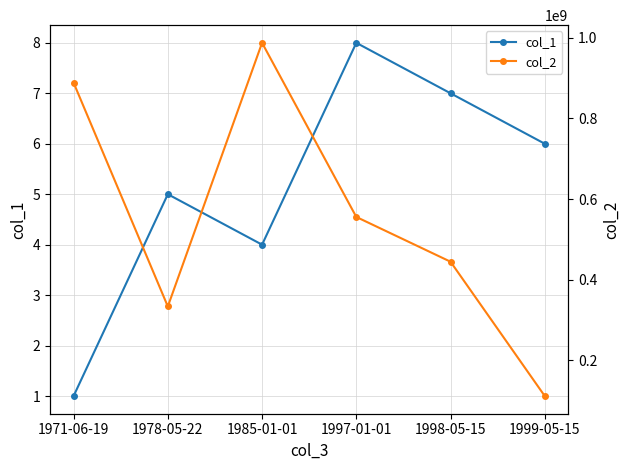

List the series in order of their peak value, highest first.

col_2, col_1